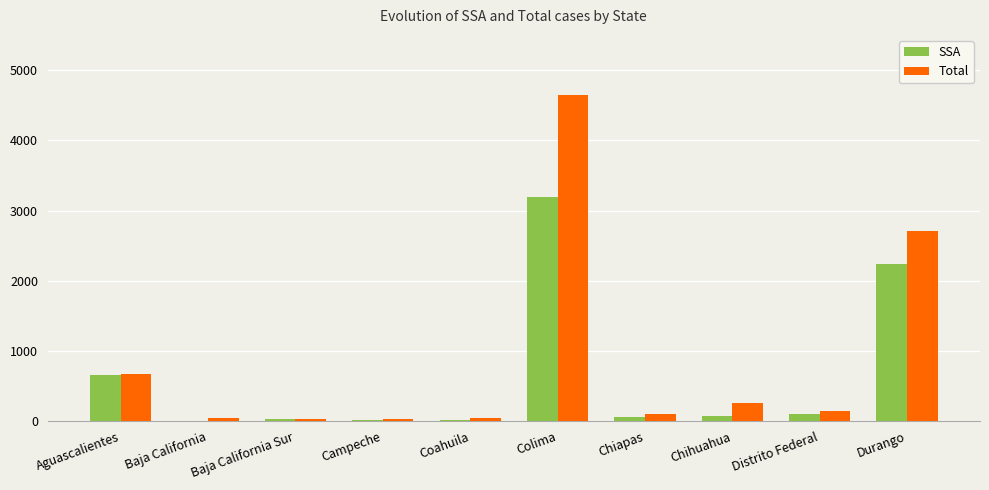

Does the chart contain stacked bars?

No